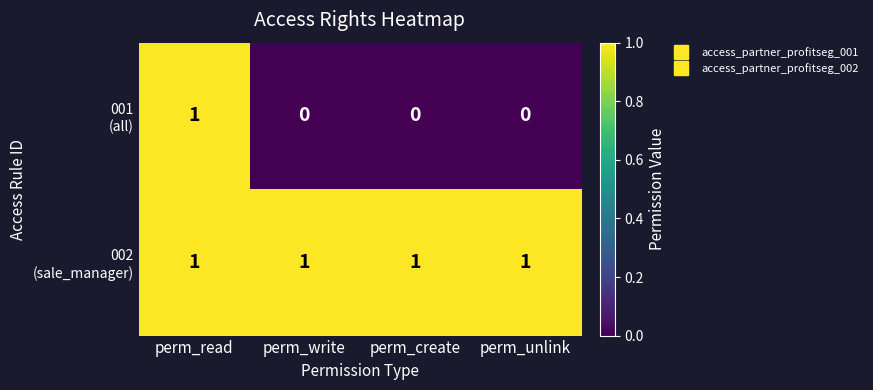

At how many categories does at least one series exceed 0?

4